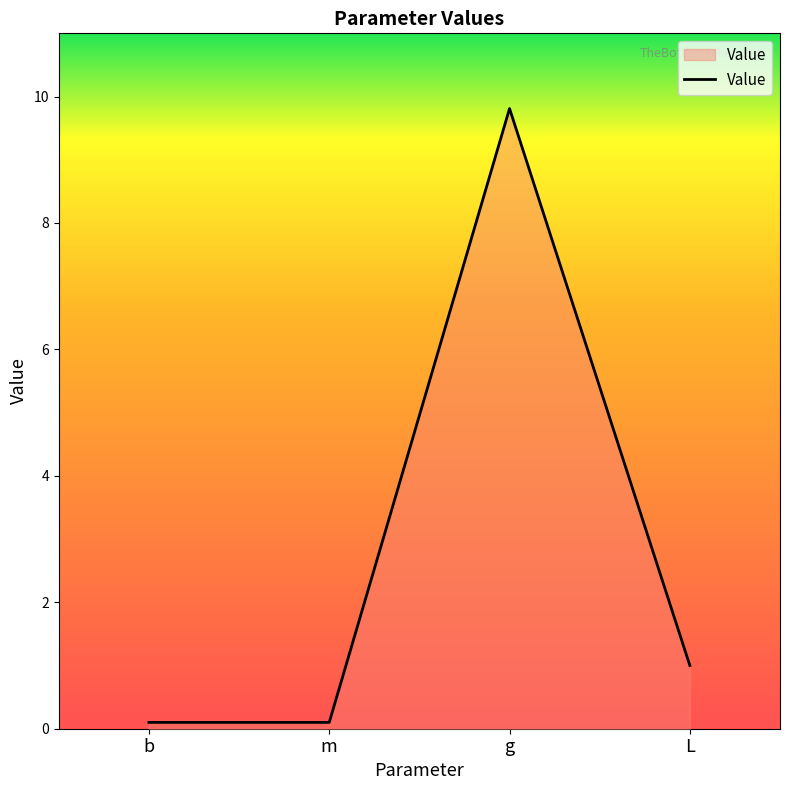

What is the sum of all values?

11.0